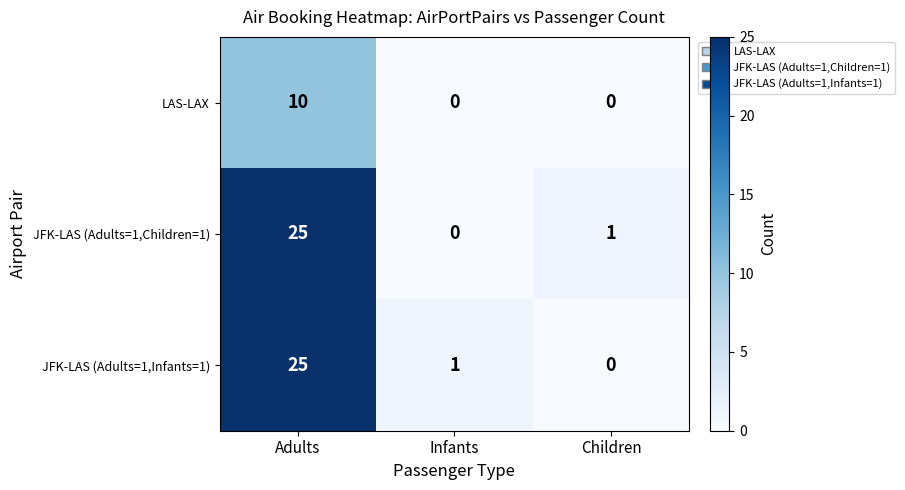

What is the maximum value for LAS-LAX?

10